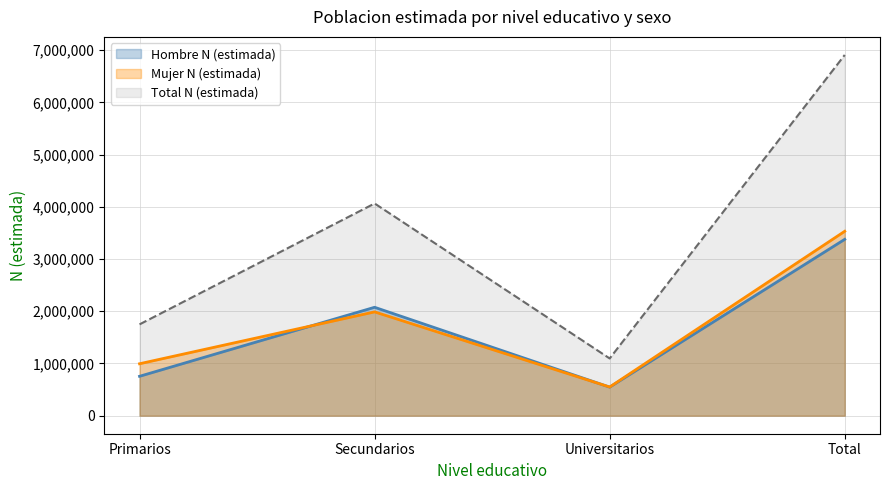

Which series has the widest spread of values?

Total N (estimada)